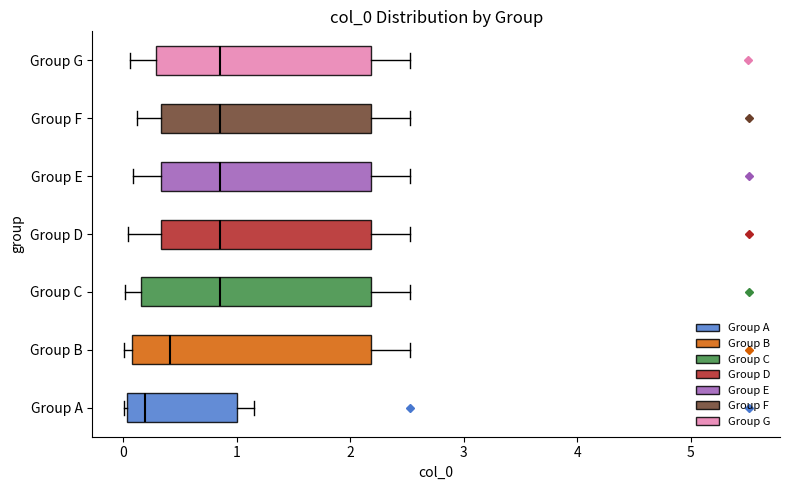

Reading bottom to top, read every box against the x-axis: the position of its median line, the range the box covers, and the ends of its whiskers. The values are not printed on the chart, so give them approximately, as read against the axis.

Group A: median 0.2, box 0.0 to 1.0, whiskers 0.0 (just left of the box's left edge) to 1.2
Group B: median 0.4, box 0.1 to 2.2, whiskers 0.0 to 2.5
Group C: median 0.9, box 0.2 to 2.2, whiskers 0.0 to 2.5
Group D: median 0.9, box 0.3 to 2.2, whiskers 0.0 to 2.5
Group E: median 0.9, box 0.3 to 2.2, whiskers 0.1 to 2.5
Group F: median 0.9, box 0.3 to 2.2, whiskers 0.1 to 2.5
Group G: median 0.9, box 0.3 to 2.2, whiskers 0.1 to 2.5